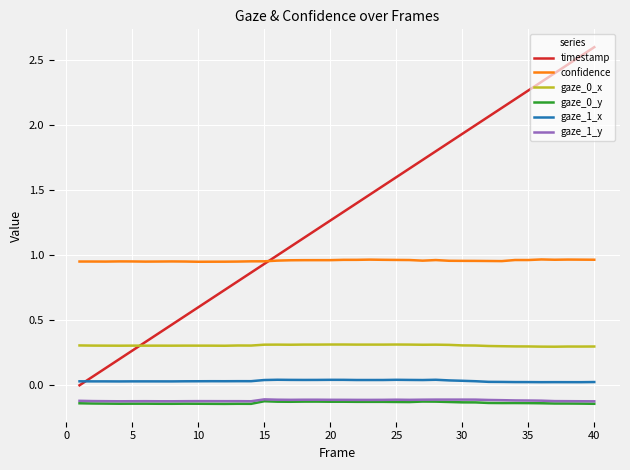

Which series ends up on top after the final intersection of gaze_1_x and timestamp?

timestamp